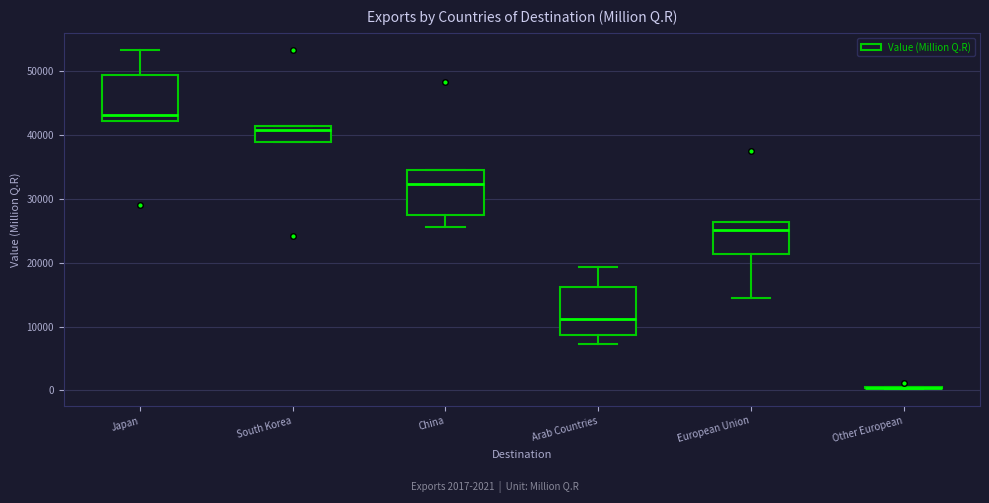

Reading left to right, read every box against the y-axis: the position of its median line, the range the box covers, and the ends of its whiskers. The values are not printed on the chart, so give them approximately, as read against the axis.

Japan: median 43000, box 42000 to 49000, whiskers 42000 to 53000
South Korea: median 41000 (just below the box's upper edge), box 39000 to 41000, whiskers 39000 to 41000
China: median 32000, box 28000 to 34000, whiskers 26000 to 34000
Arab Countries: median 11000, box 9000 to 16000, whiskers 7000 to 19000
European Union: median 25000, box 21000 to 26000, whiskers 14000 to 26000
Other European: box collapsed to a line at 0, whiskers 0 to 1000